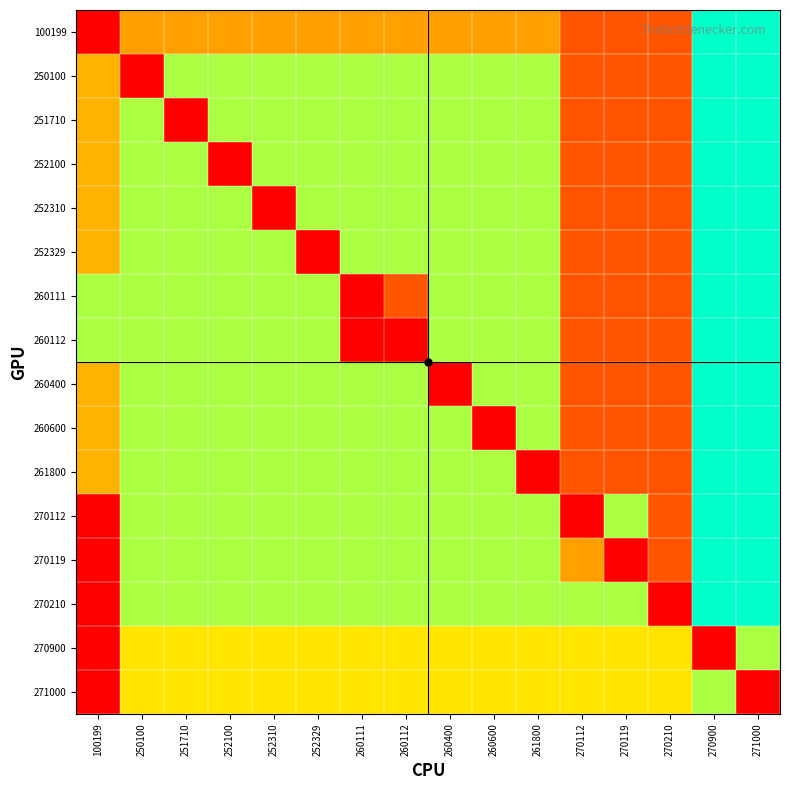

Reading left to right, extract all data points from this chart.

100199: 100199=0	250100=2	251710=2	252100=2	252310=2	252329=2	260111=2	260112=2	260400=2	260600=2	261800=2	270112=1	270119=1	270210=1	270900=5	271000=5
250100: 100199=8	250100=0	251710=4	252100=4	252310=4	252329=4	260111=4	260112=4	260400=4	260600=4	261800=4	270112=1	270119=1	270210=1	270900=5	271000=5
251710: 100199=8	250100=4	251710=0	252100=4	252310=4	252329=4	260111=4	260112=4	260400=4	260600=4	261800=4	270112=1	270119=1	270210=1	270900=5	271000=5
252100: 100199=8	250100=4	251710=4	252100=0	252310=4	252329=4	260111=4	260112=4	260400=4	260600=4	261800=4	270112=1	270119=1	270210=1	270900=5	271000=5
252310: 100199=8	250100=4	251710=4	252100=4	252310=0	252329=4	260111=4	260112=4	260400=4	260600=4	261800=4	270112=1	270119=1	270210=1	270900=5	271000=5
252329: 100199=8	250100=4	251710=4	252100=4	252310=4	252329=0	260111=4	260112=4	260400=4	260600=4	261800=4	270112=1	270119=1	270210=1	270900=5	271000=5
260111: 100199=6	250100=4	251710=4	252100=4	252310=4	252329=4	260111=0	260112=1	260400=4	260600=4	261800=4	270112=1	270119=1	270210=1	270900=5	271000=5
260112: 100199=6	250100=4	251710=4	252100=4	252310=4	252329=4	260111=0	260112=0	260400=4	260600=4	261800=4	270112=1	270119=1	270210=1	270900=5	271000=5
260400: 100199=8	250100=4	251710=4	252100=4	252310=4	252329=4	260111=4	260112=4	260400=0	260600=4	261800=4	270112=1	270119=1	270210=1	270900=5	271000=5
260600: 100199=8	250100=4	251710=4	252100=4	252310=4	252329=4	260111=4	260112=4	260400=4	260600=0	261800=4	270112=1	270119=1	270210=1	270900=5	271000=5
261800: 100199=8	250100=4	251710=4	252100=4	252310=4	252329=4	260111=4	260112=4	260400=4	260600=4	261800=0	270112=1	270119=1	270210=1	270900=5	271000=5
270112: 100199=10	250100=4	251710=4	252100=4	252310=4	252329=4	260111=4	260112=4	260400=4	260600=4	261800=4	270112=0	270119=4	270210=1	270900=5	271000=5
270119: 100199=10	250100=4	251710=4	252100=4	252310=4	252329=4	260111=4	260112=4	260400=4	260600=4	261800=4	270112=2	270119=0	270210=1	270900=5	271000=5
270210: 100199=10	250100=4	251710=4	252100=4	252310=4	252329=4	260111=4	260112=4	260400=4	260600=4	261800=4	270112=4	270119=4	270210=0	270900=5	271000=5
270900: 100199=10	250100=7	251710=7	252100=7	252310=7	252329=7	260111=7	260112=7	260400=7	260600=7	261800=7	270112=7	270119=7	270210=7	270900=0	271000=4
271000: 100199=10	250100=7	251710=7	252100=7	252310=7	252329=7	260111=7	260112=7	260400=7	260600=7	261800=7	270112=7	270119=7	270210=7	270900=4	271000=0